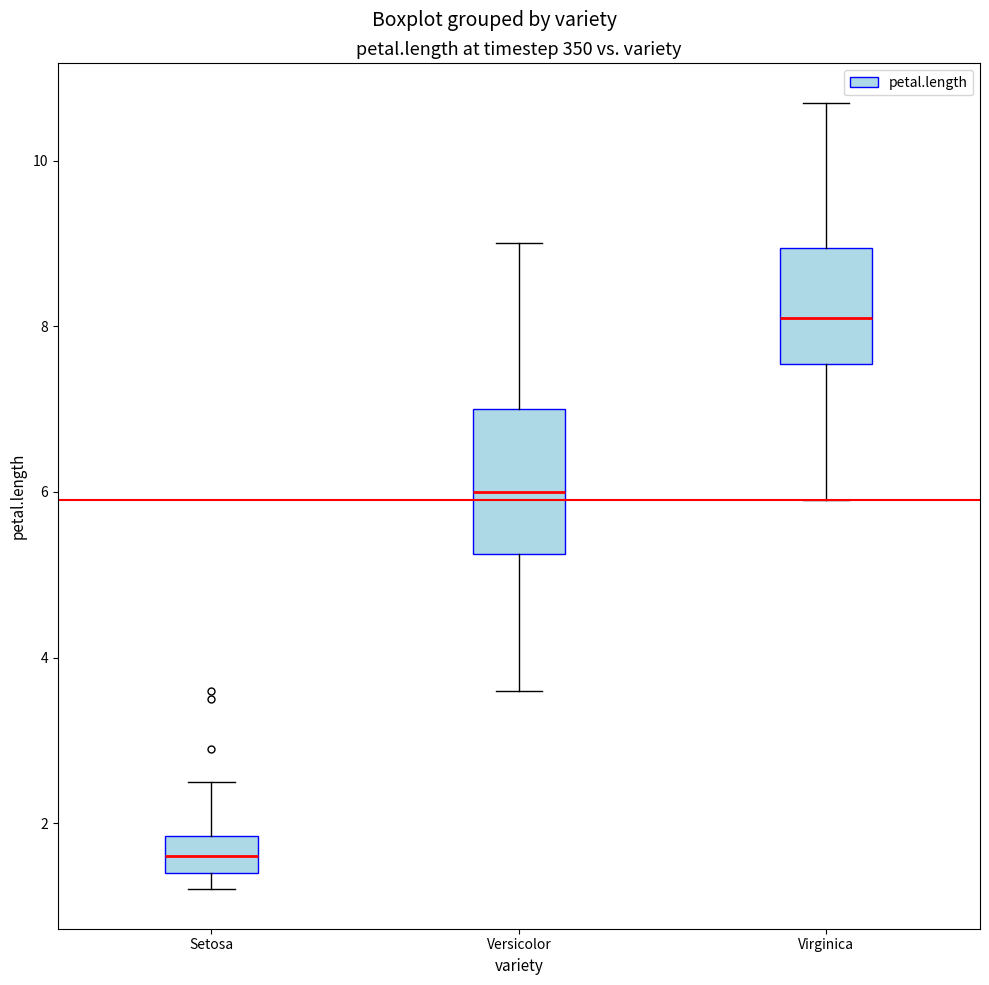

Reading left to right, read every box against the y-axis: the position of its median line, the range the box covers, and the ends of its whiskers. The values are not printed on the chart, so give them approximately, as read against the axis.

Setosa: median 1.6, box 1.4 to 1.8, whiskers 1.2 to 2.6
Versicolor: median 6.0, box 5.2 to 7.0, whiskers 3.6 to 9.0
Virginica: median 8.2, box 7.6 to 9.0, whiskers 6.0 to 10.8